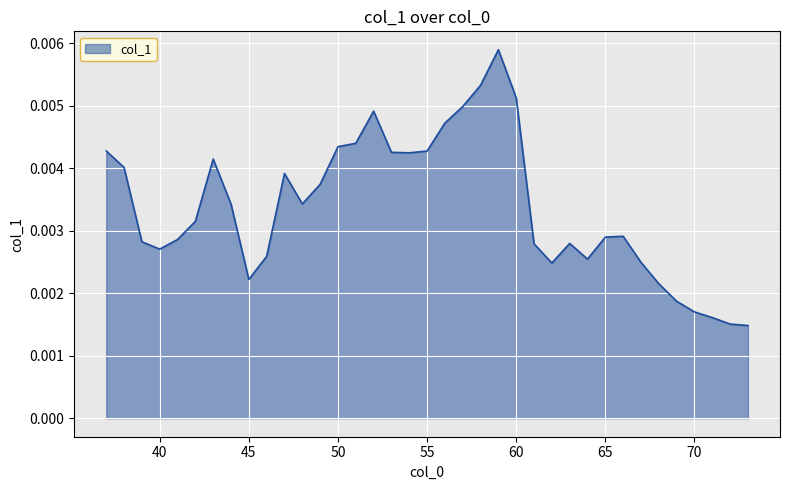

Count the number of data series in this chart.

1